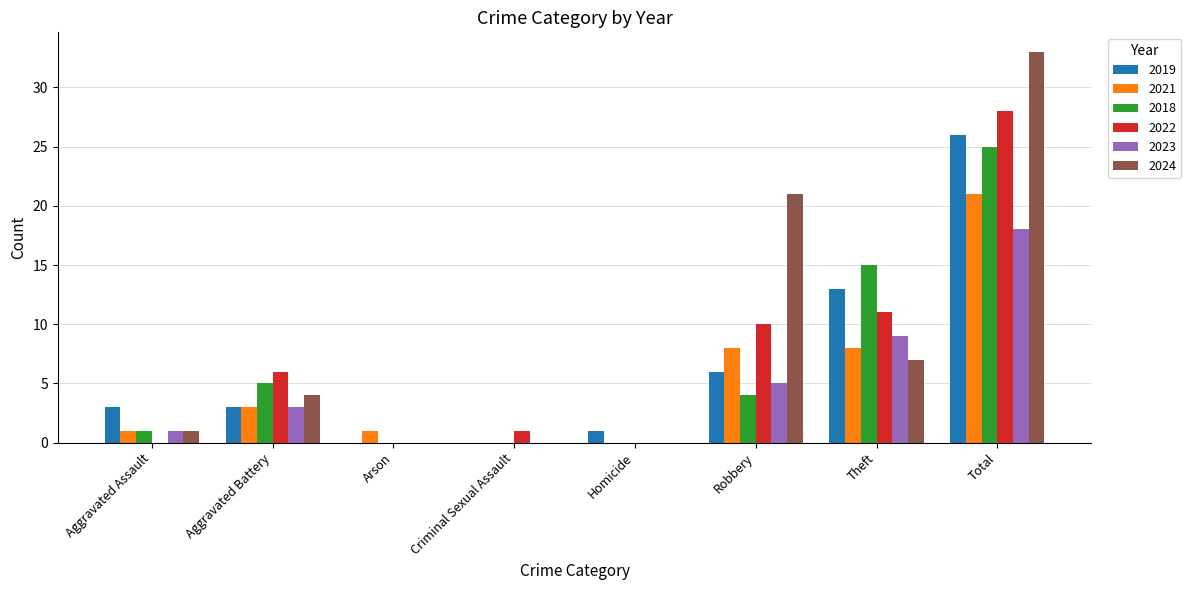

What is the sum of the 2021 values at Total and Arson?

22